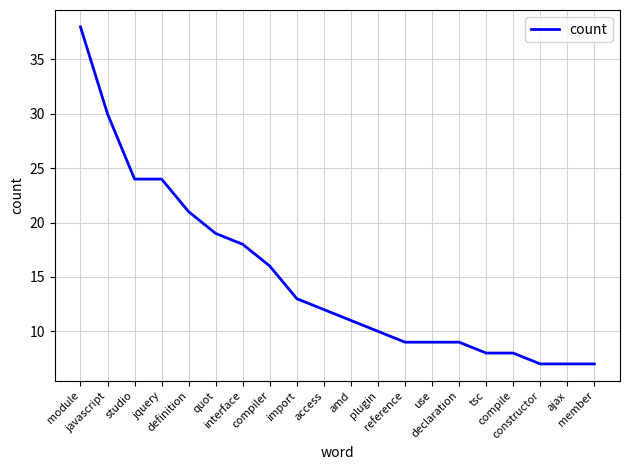

What is the difference between the maximum and minimum values?

31